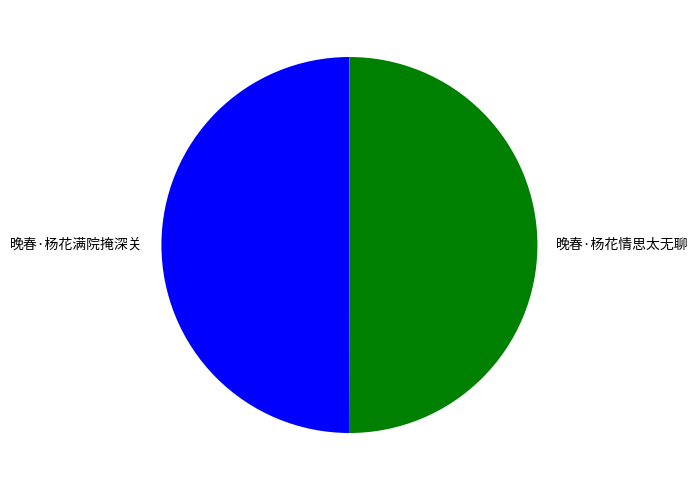

Approximately how many times larger is the value at 晚春·杨花满院掩深关 compared to 晚春·杨花情思太无聊?

1.0